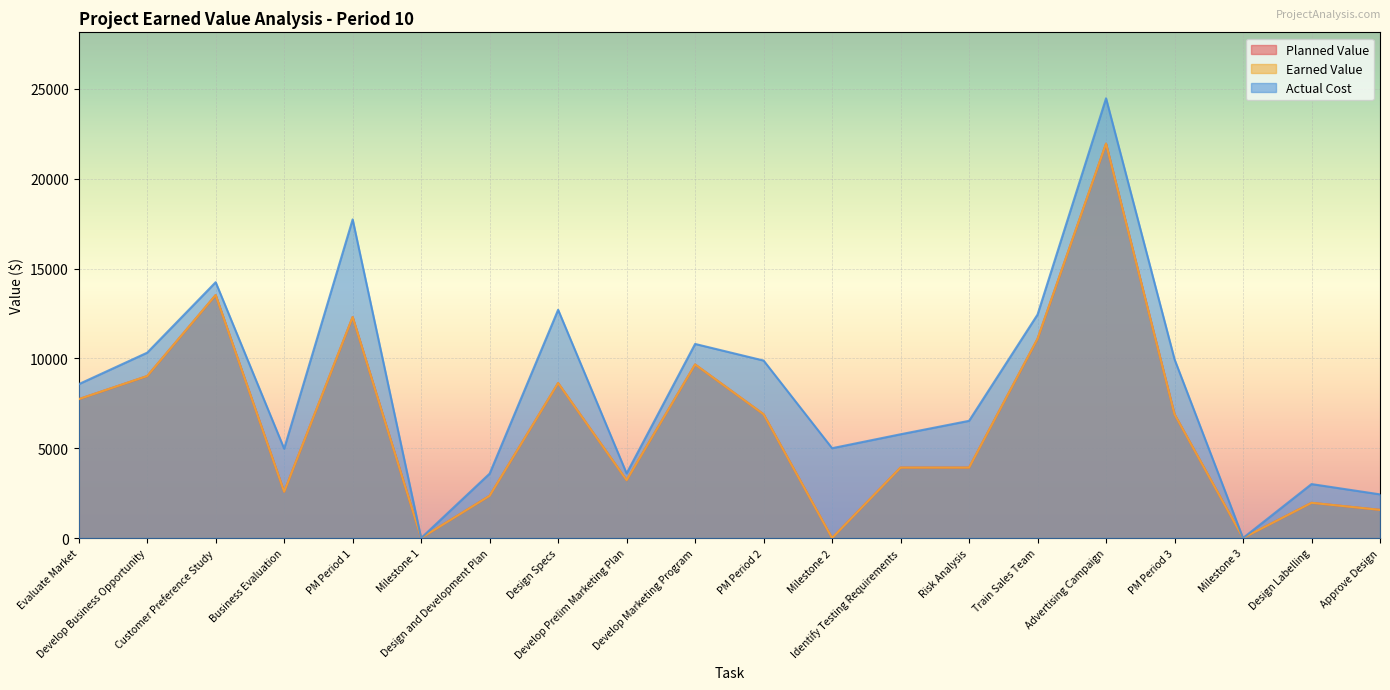

Is it true that Planned Value equals -6597.1 at Milestone 1?

False